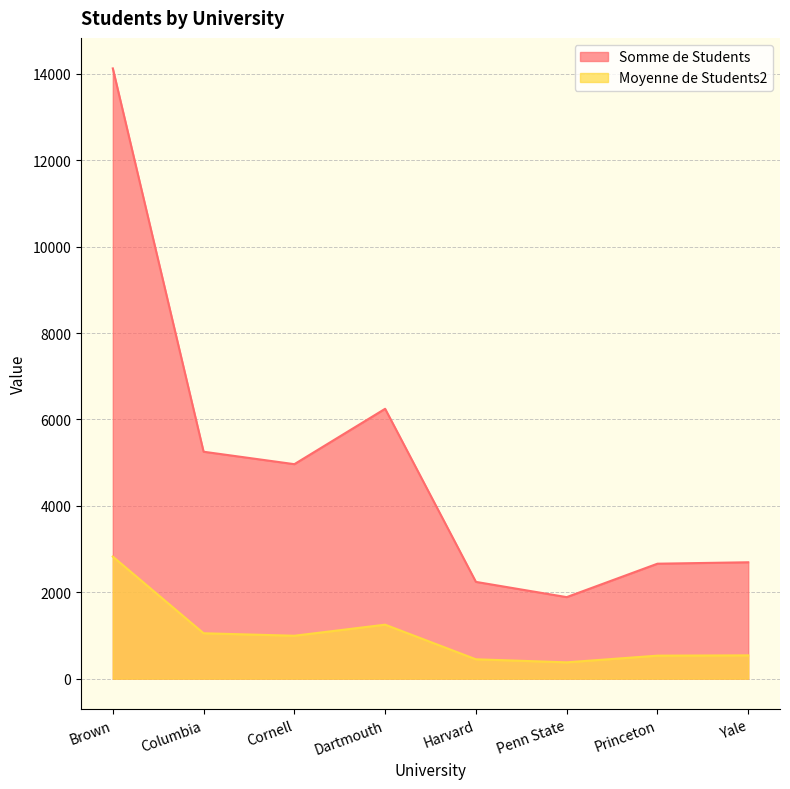

What is the label of the 5th point from the left?

Harvard